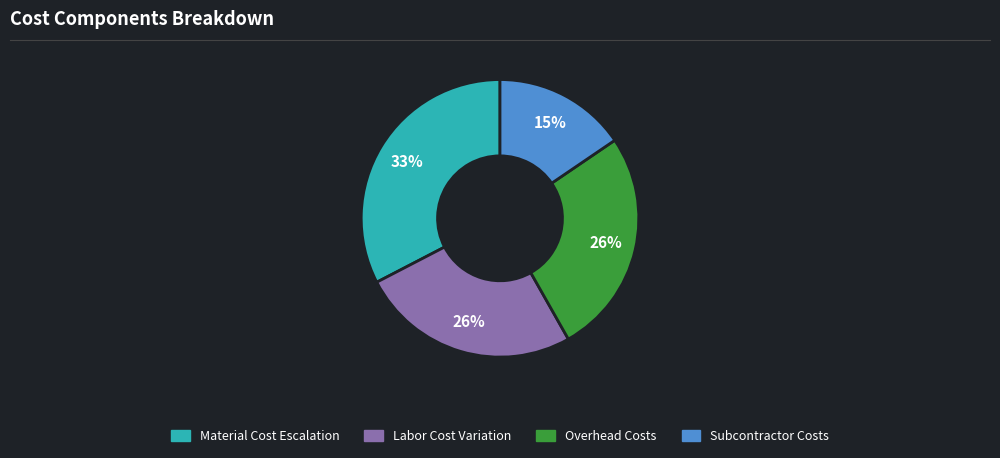

Is there any slice that represents more than half of the pie?

No